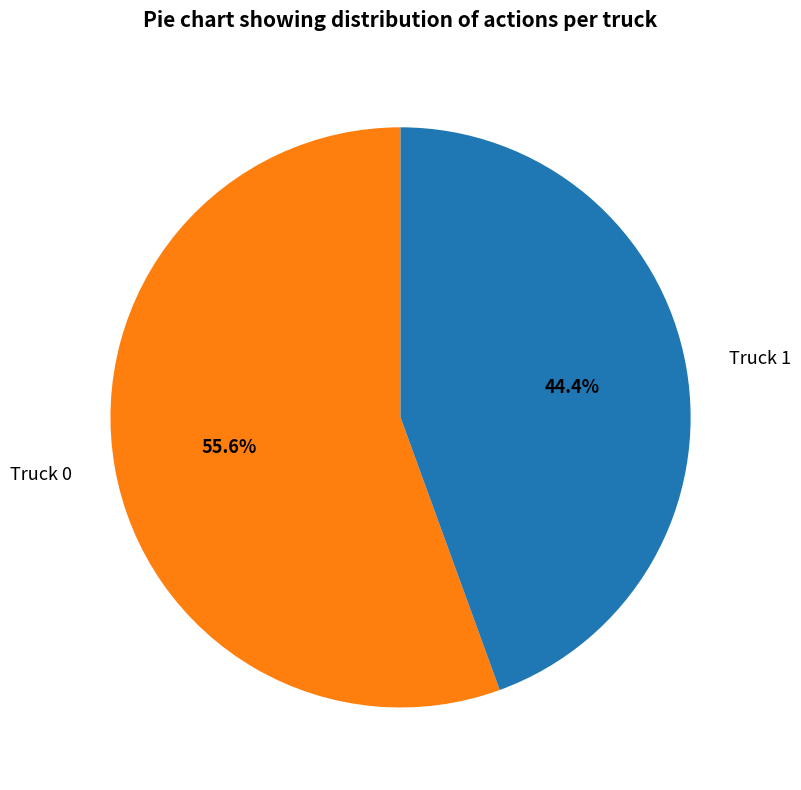

To the nearest percent, what is the difference between the Truck 0 and Truck 1 slice percentages?

11%